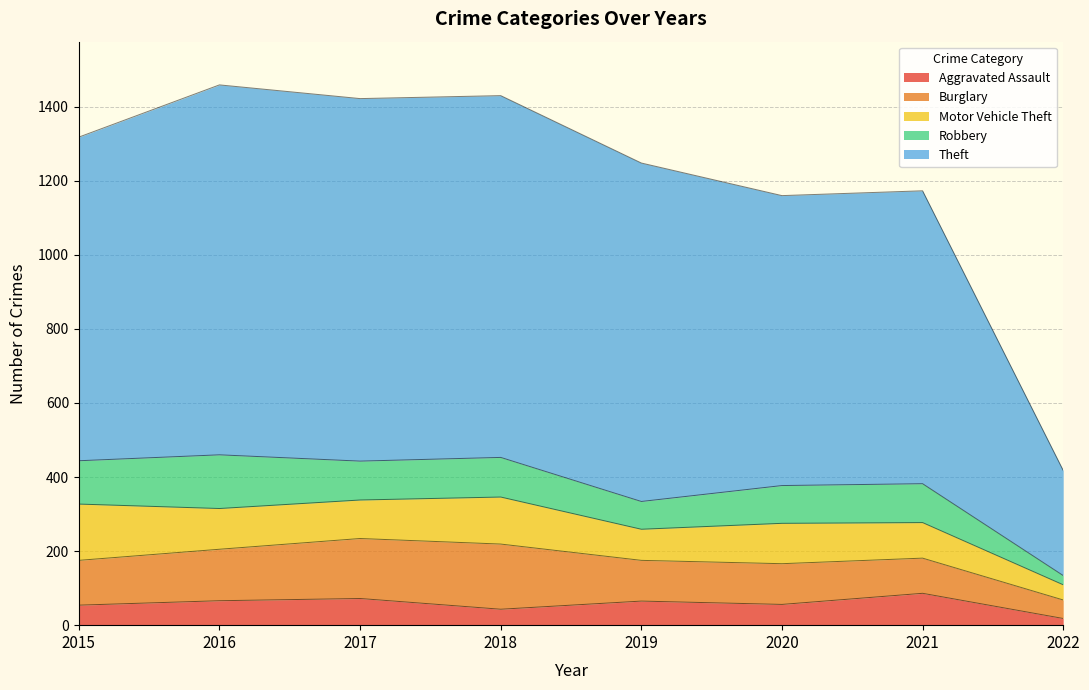

At which category does Motor Vehicle Theft reach its first local valley?

2017